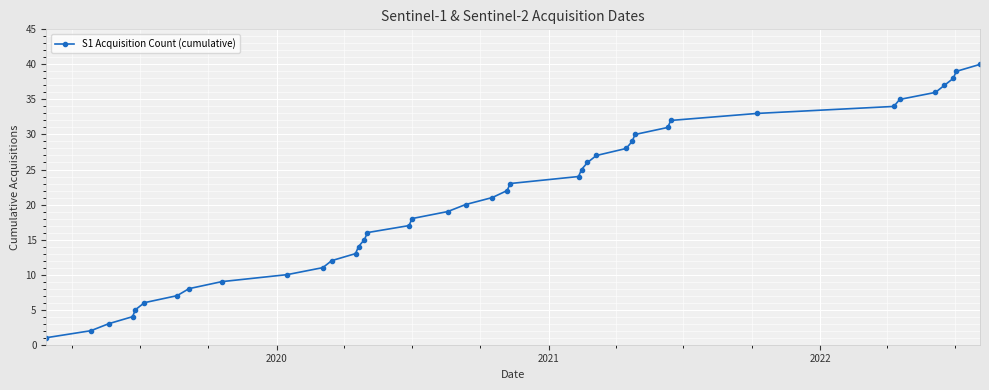

What is the maximum value shown in the chart?

40